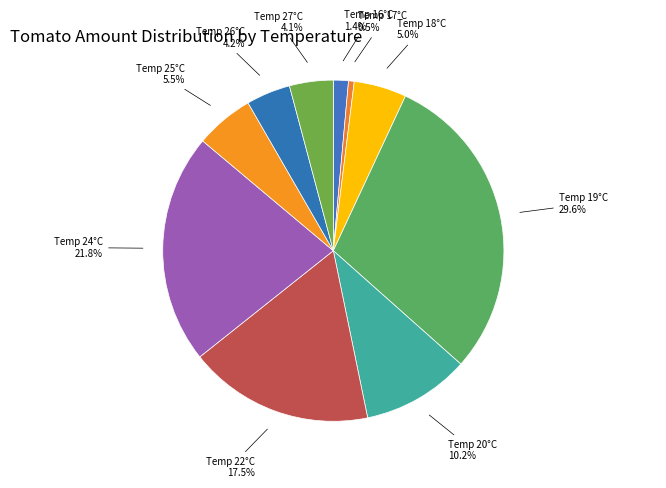

How many slices are in this pie chart?

10